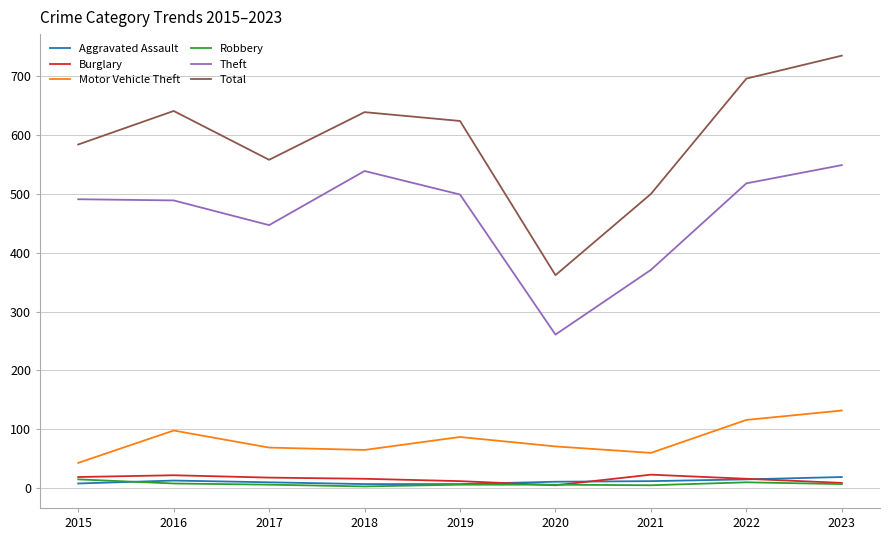

Between 2017 and 2018, which series saw the biggest shift?

Theft